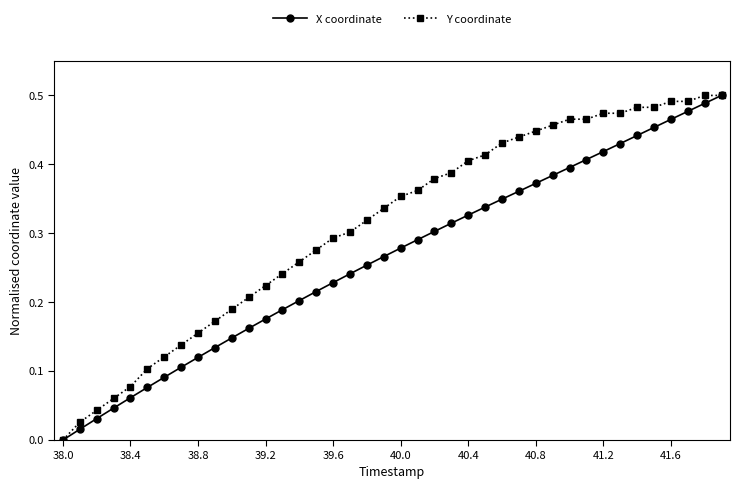

Which series has the largest total across all categories?

Y coordinate